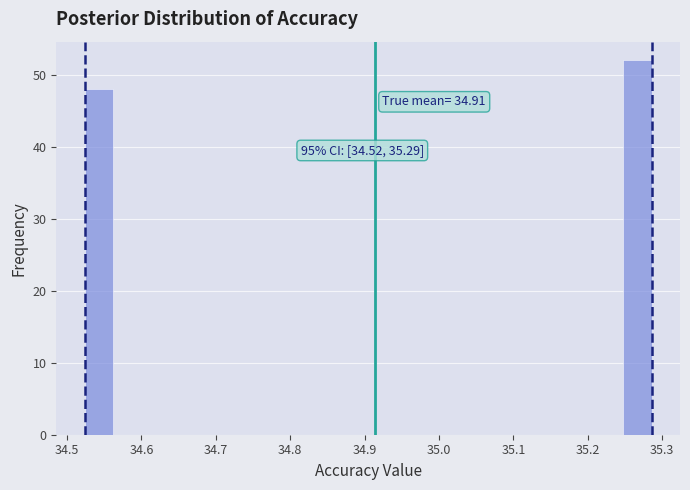

Read against the x-axis, roughly where is the centre of the tallest bar?

35.27